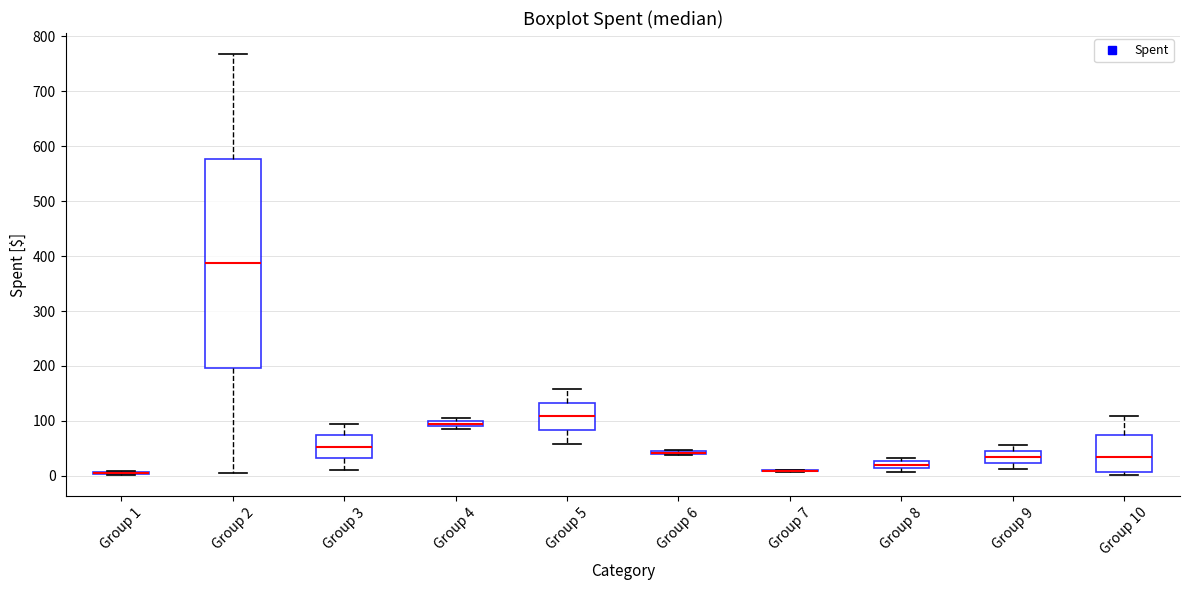

Comparing the boxes themselves (not the whiskers), which one is the tallest?

Group 2